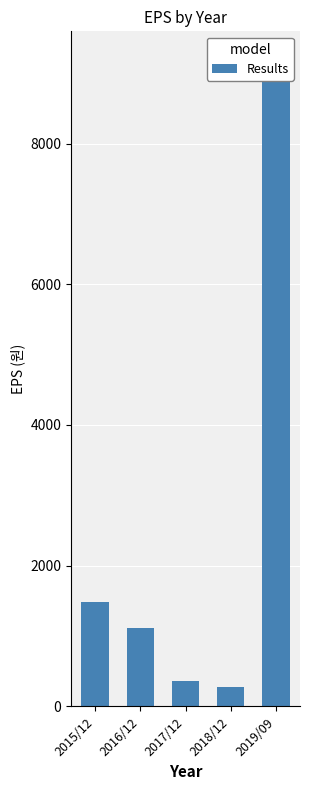

Are the bars horizontal?

No